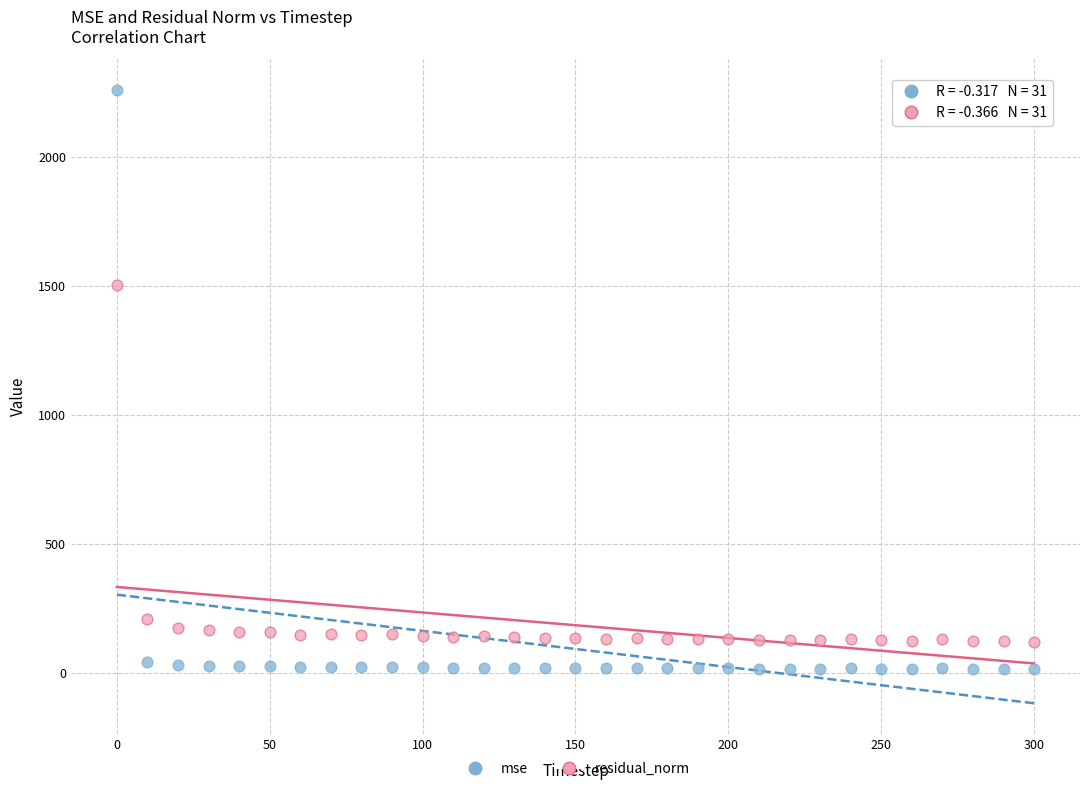

What are all the series names shown in the legend?

mse, residual_norm